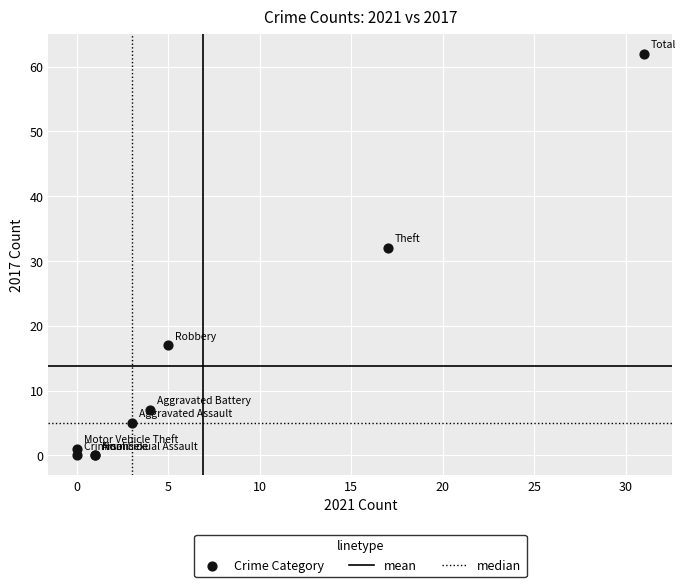

What Y value in the scatter plot is closest to 31?

32